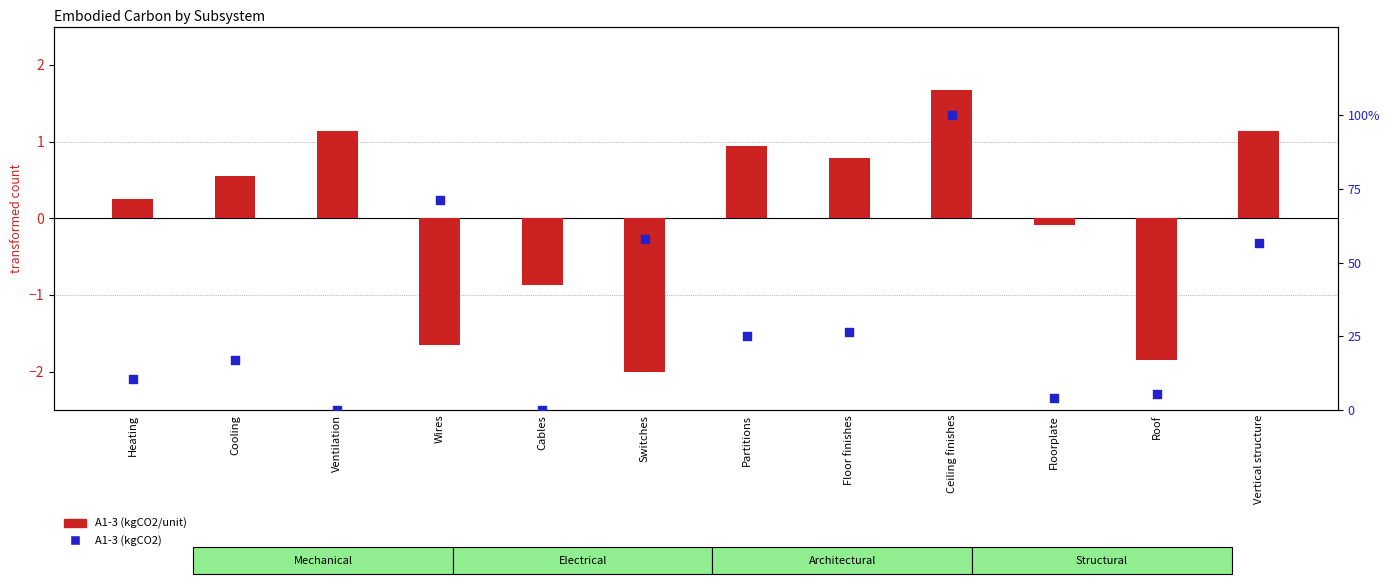

What are all the series names shown in the legend?

A1-3 (kgCO2/unit), A1-3 (kgCO2)